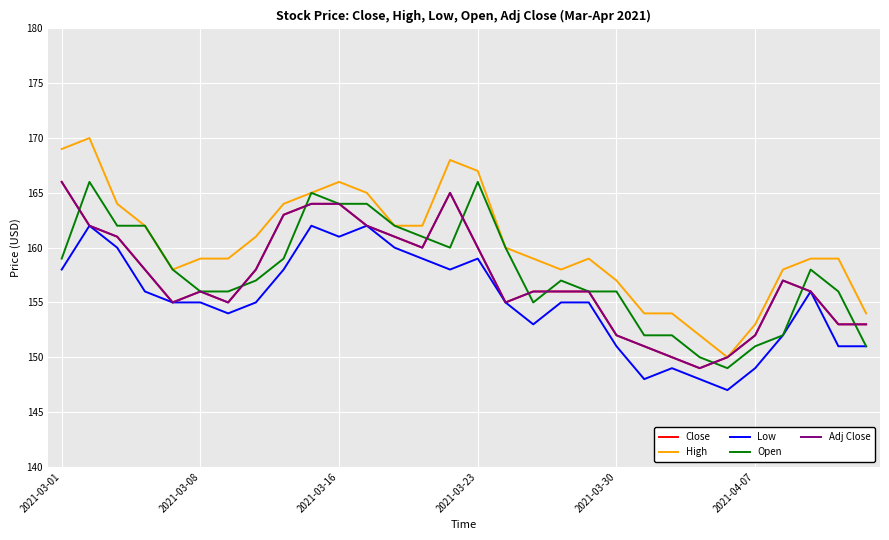

Is this an area chart (filled region under the line)?

No